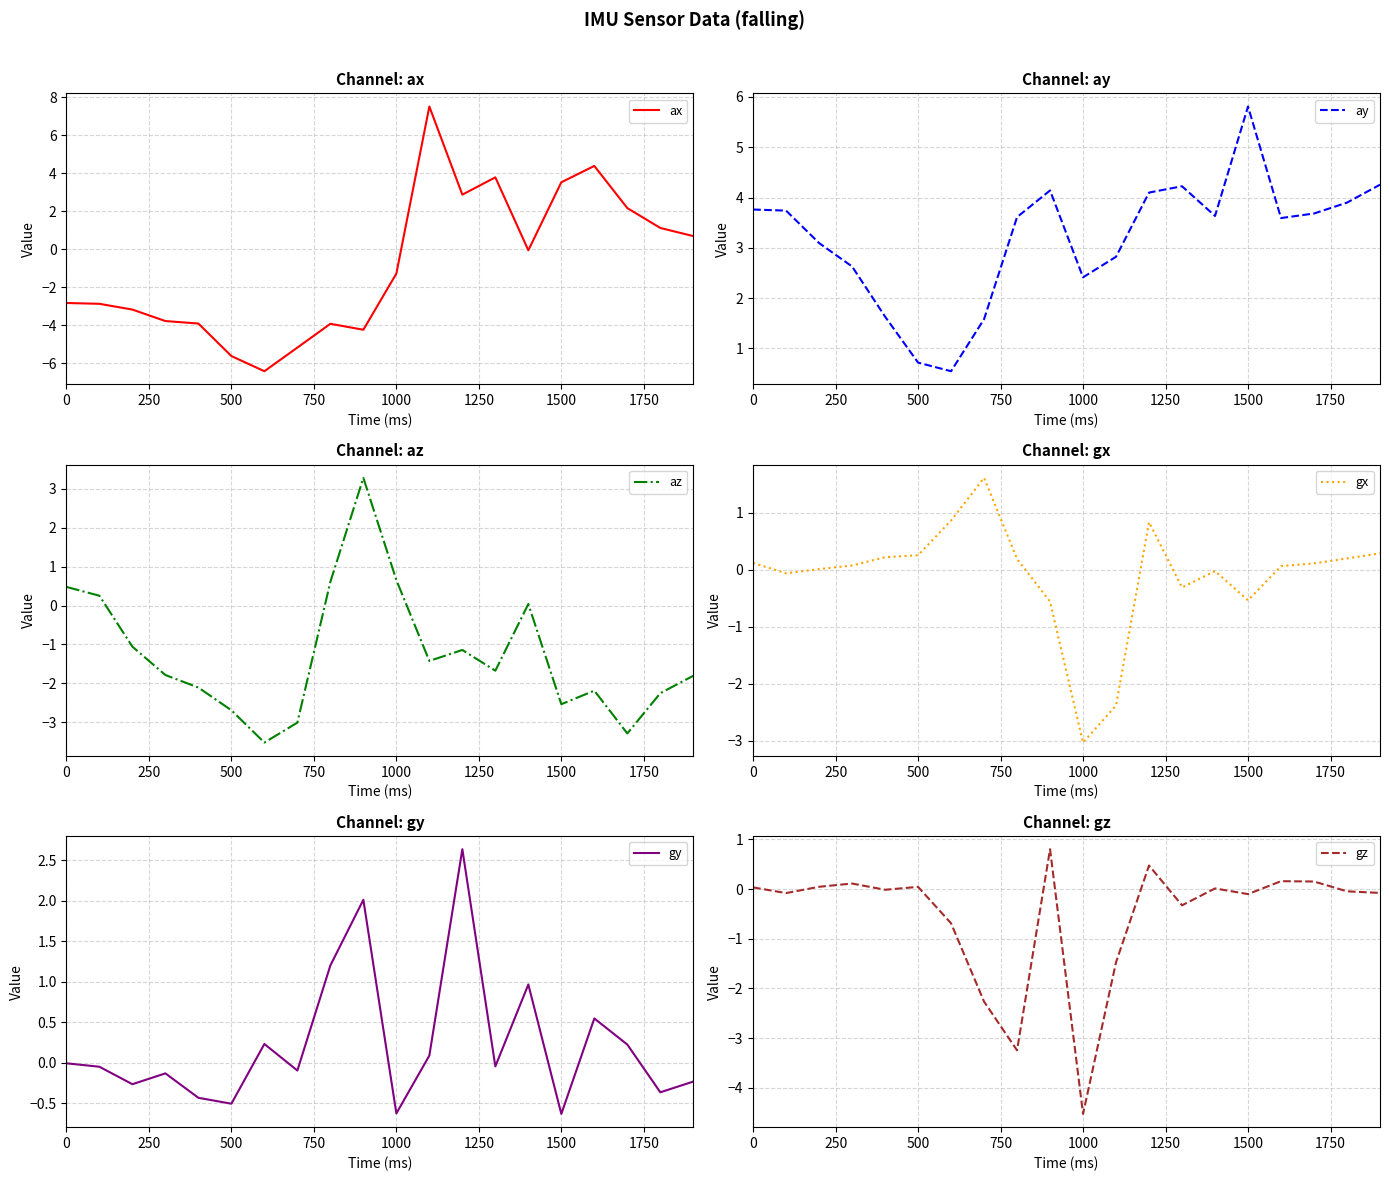

Which series has the widest spread of values?

ax